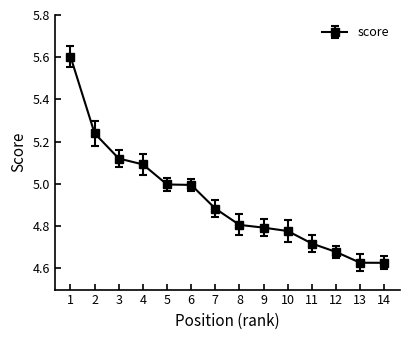

Between 7 and 2, which is larger?

2